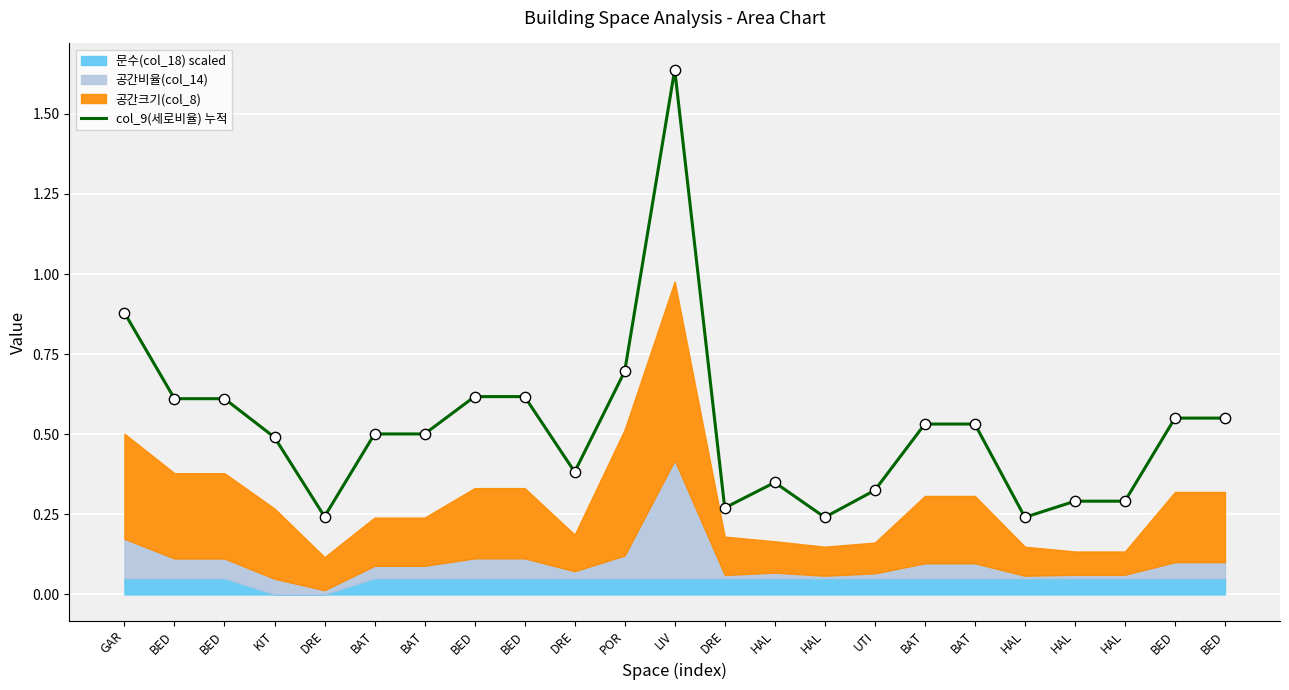

What is the change in value from GAR to BAT?

-0.3